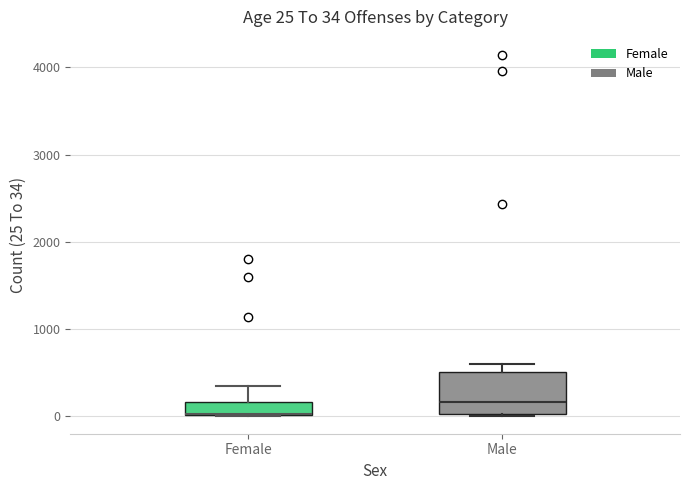

Comparing the boxes themselves (not the whiskers), which one is the tallest?

Male